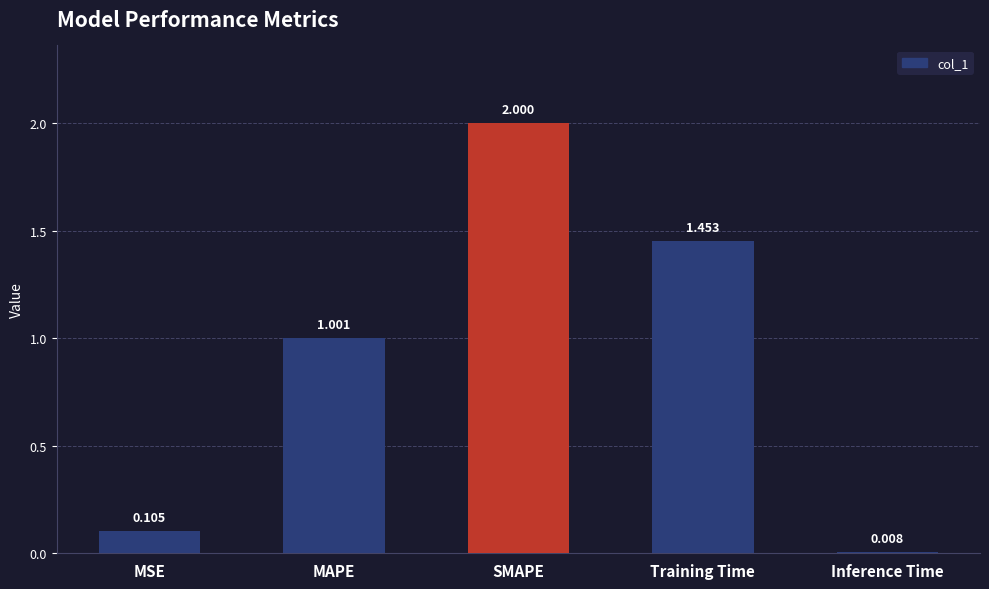

How many bars are there in total?

5